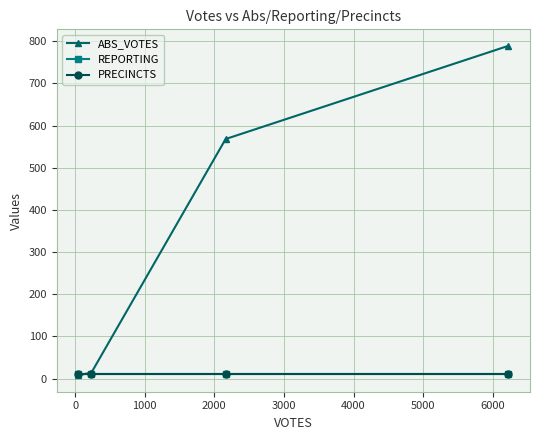

Is this an area chart (filled region under the line)?

No